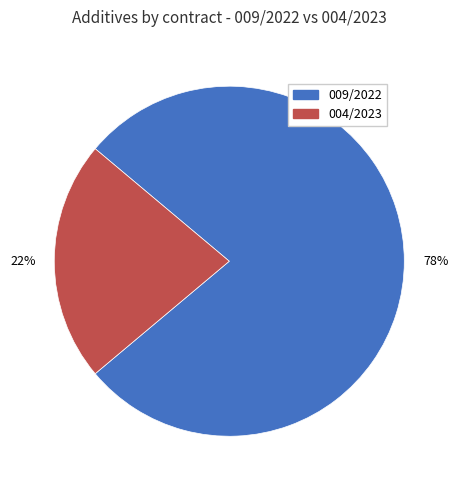

To the nearest percent, what is the difference between the 004/2023 and 009/2022 slice percentages?

56%